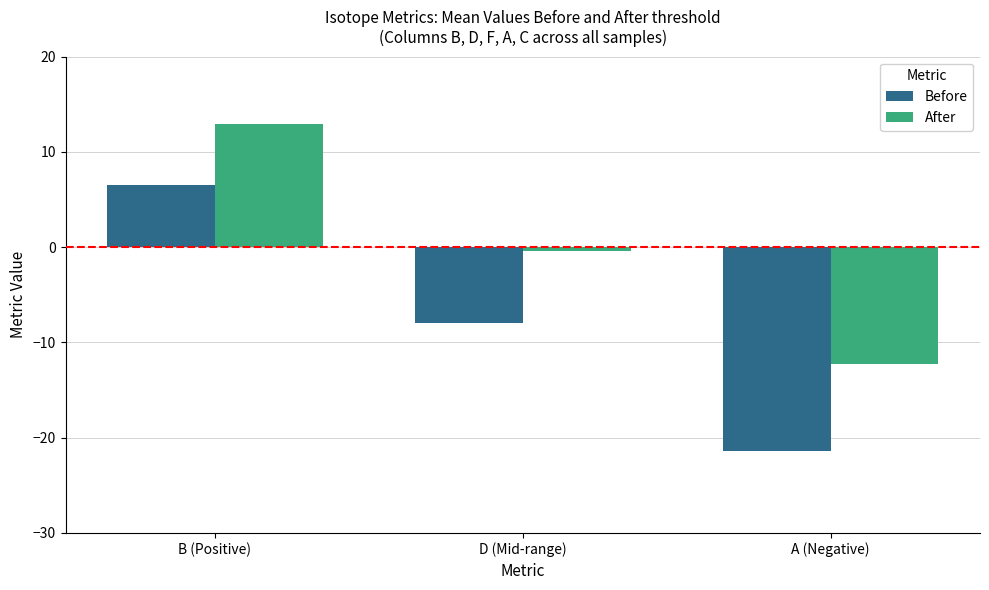

Rank the categories by Before value from lowest to highest.

A (Negative), D (Mid-range), B (Positive)